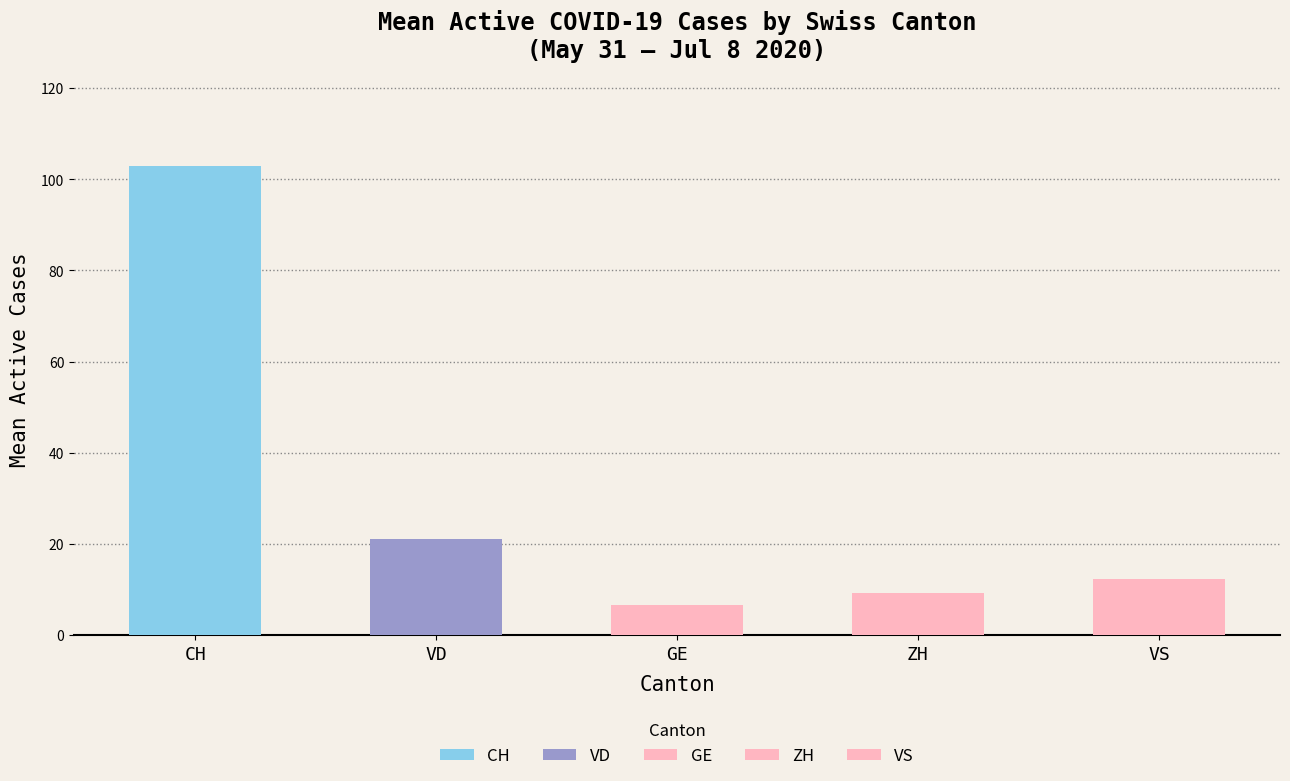

Between 2020-05-31 and 2020-07-01, which series saw the biggest shift?

CH